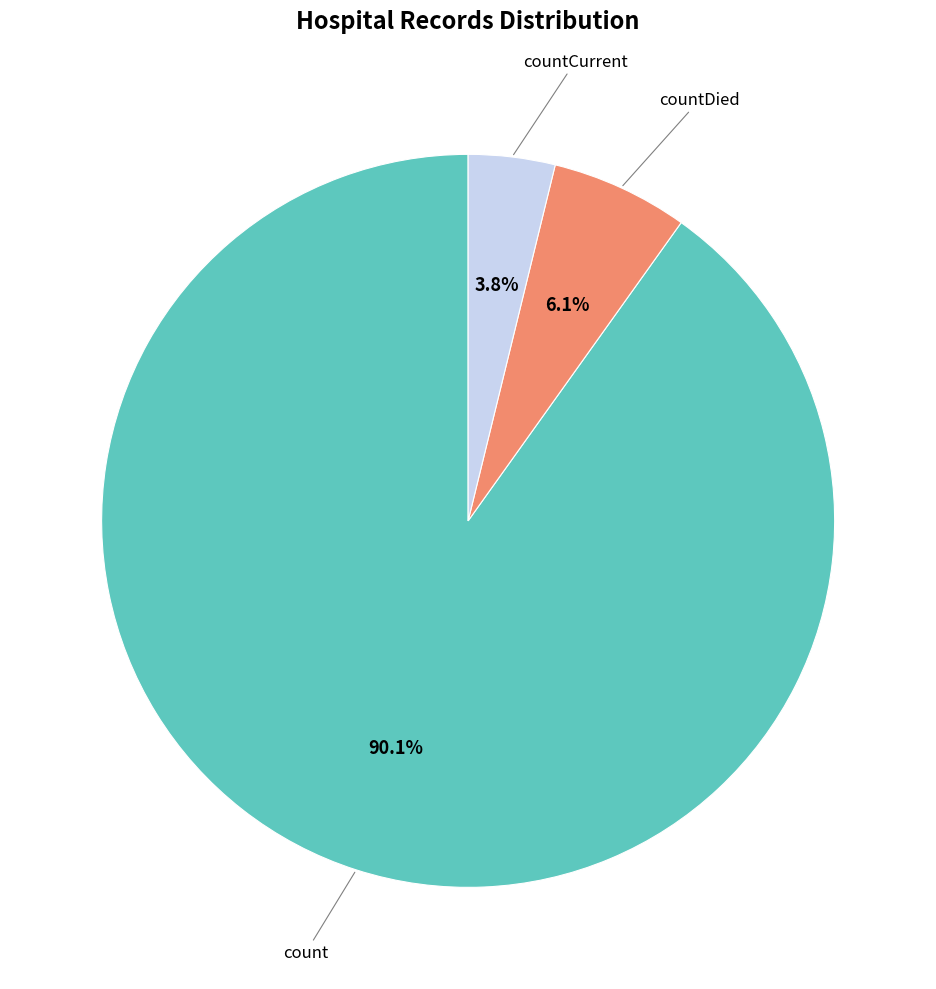

Is there any slice that represents more than half of the pie?

Yes